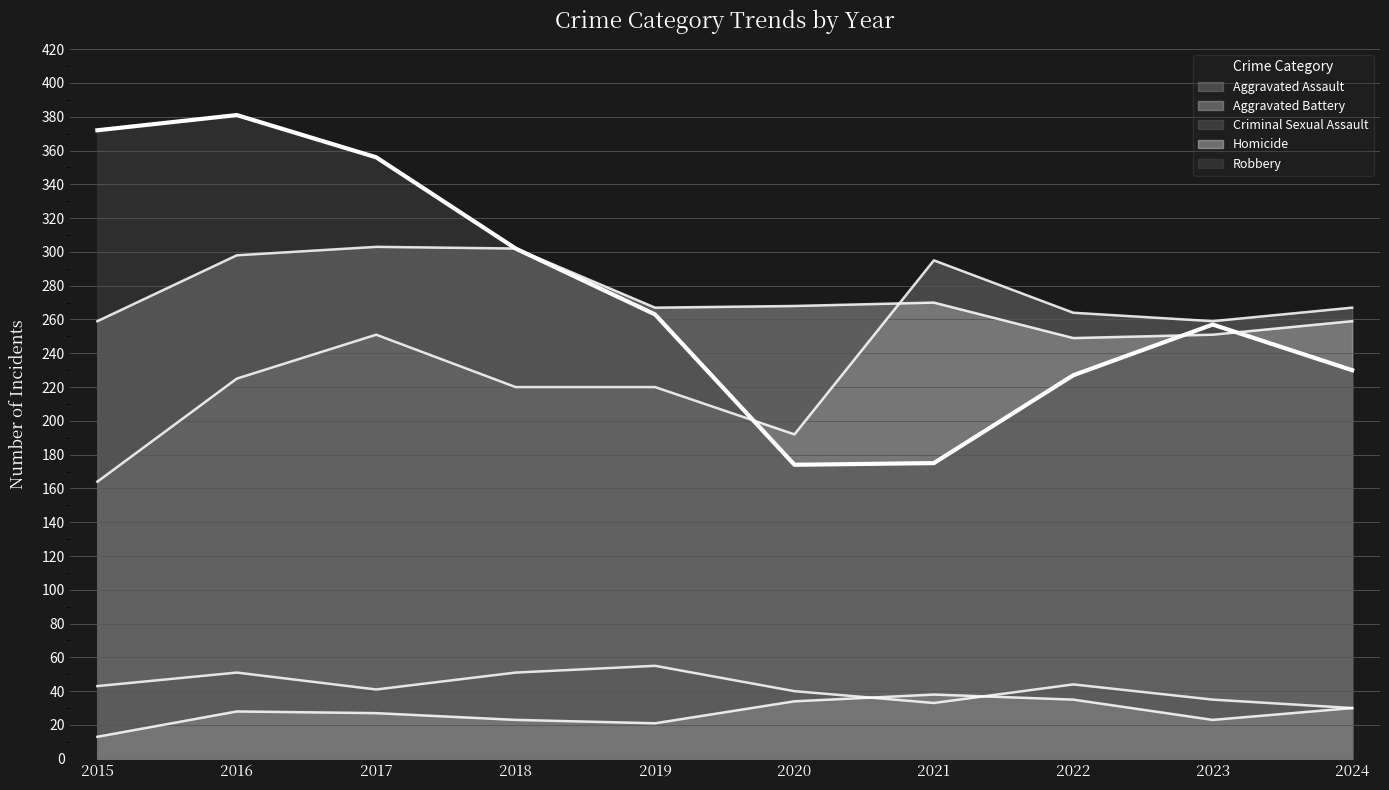

At which category is the sum across all series the highest?

2016